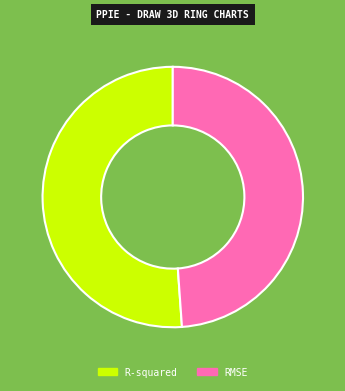

Is the sum of R-squared and RMSE greater than half?

Yes